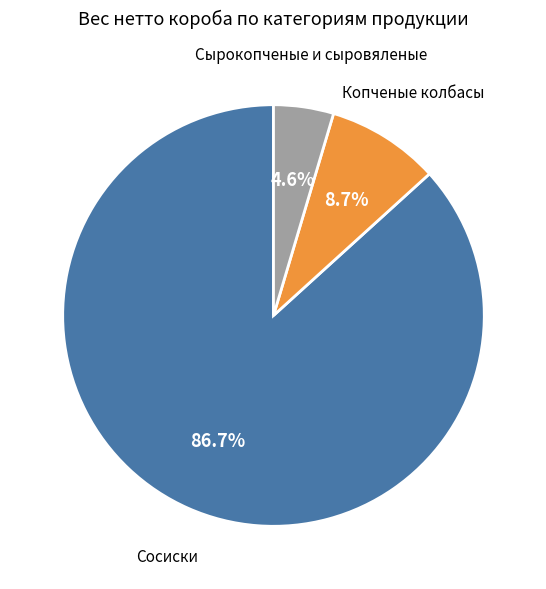

Which category has the biggest portion of the pie?

Сосиски